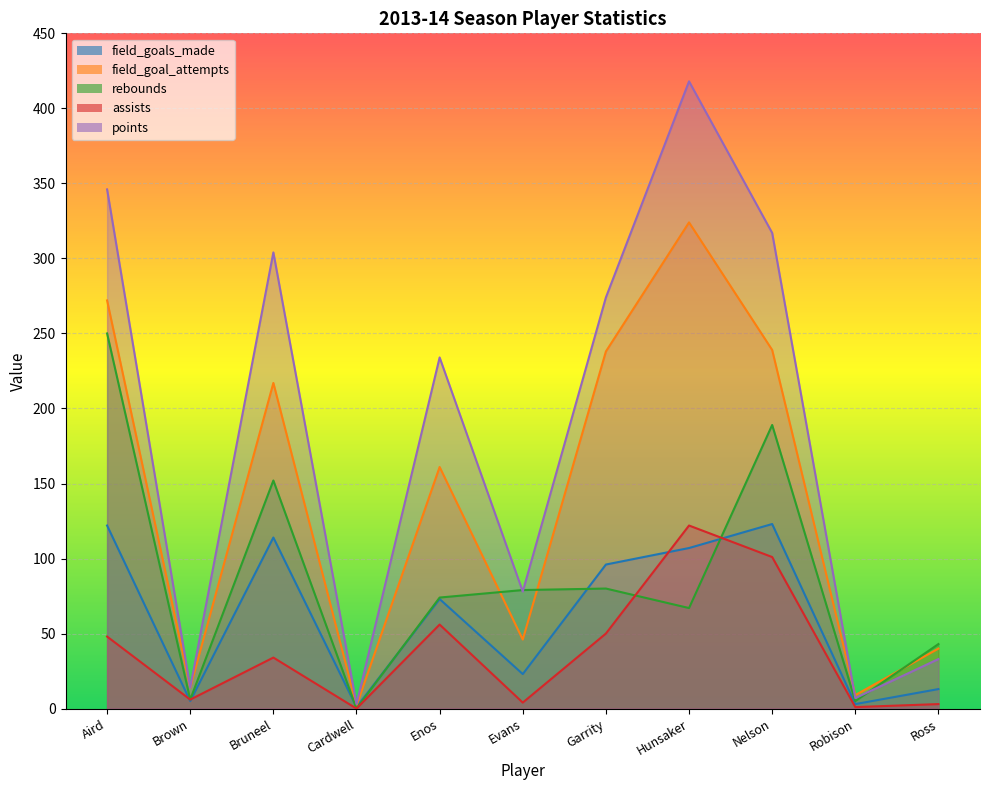

How many lines are shown in the chart?

5